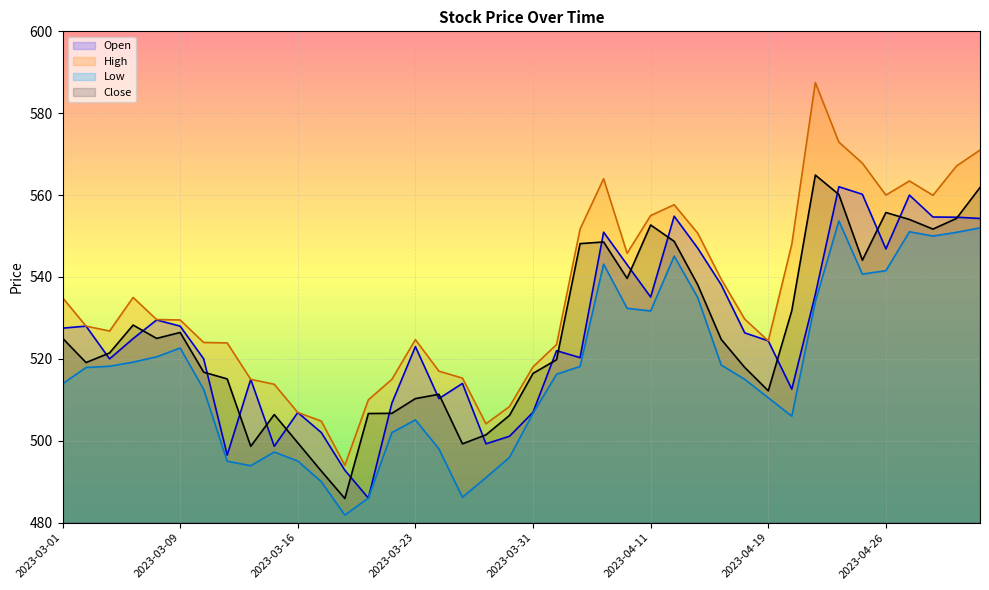

What is the difference between the maximum and second lowest values in the Open series?

69.2